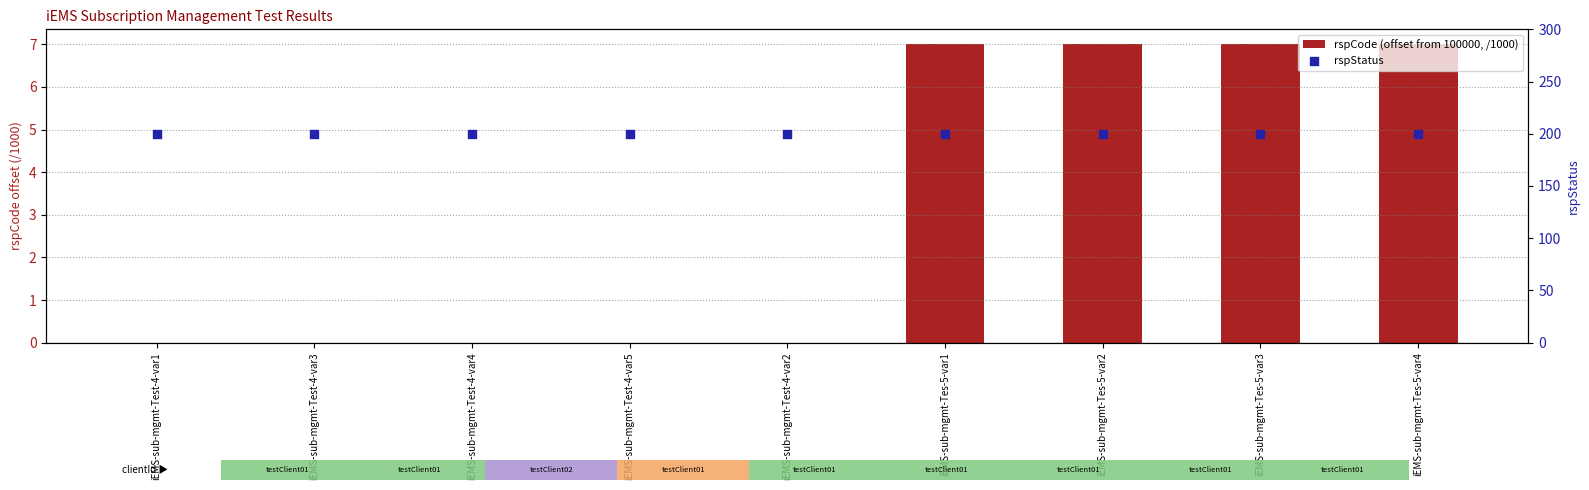

What are all the series names shown in the legend?

rspCode (offset from 100000, /1000), rspStatus